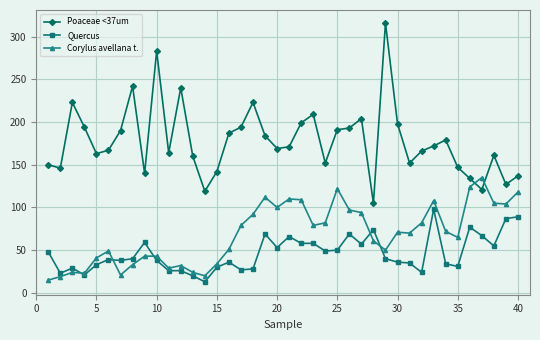

At how many categories does at least one series exceed 158?

27